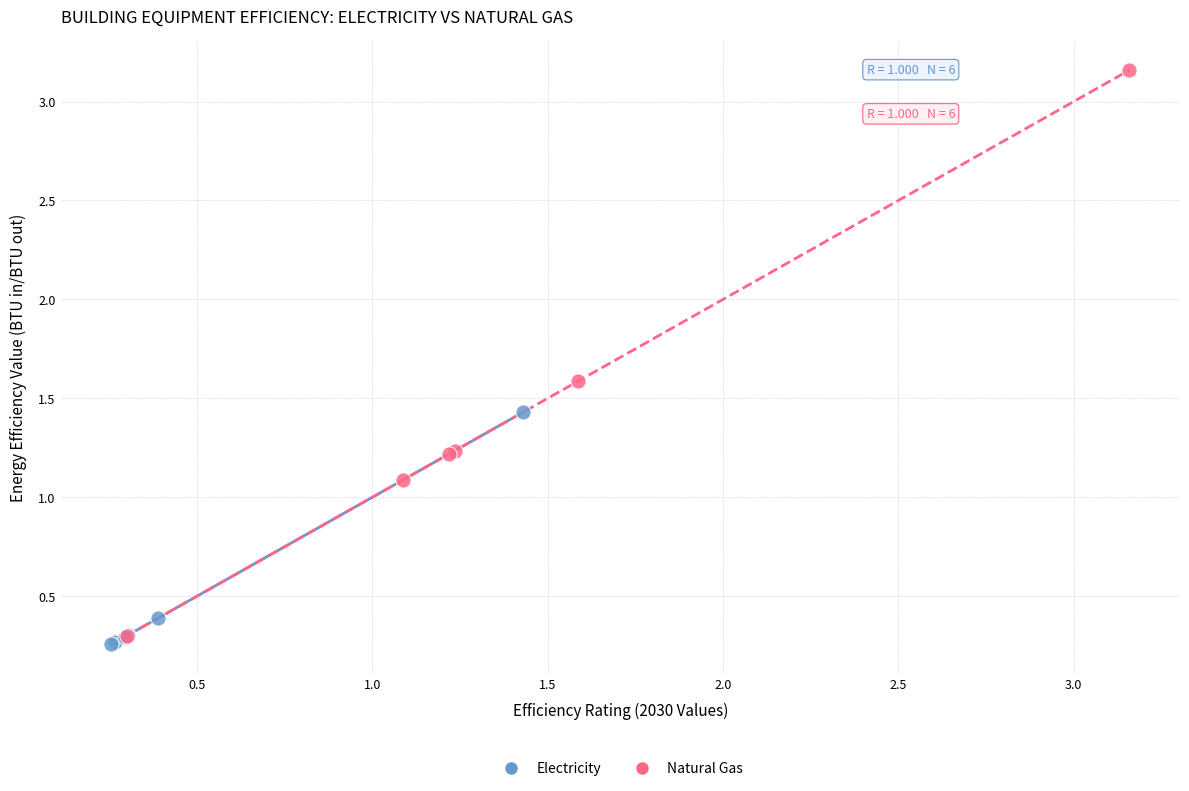

What are all the series names shown in the legend?

Electricity, Natural Gas